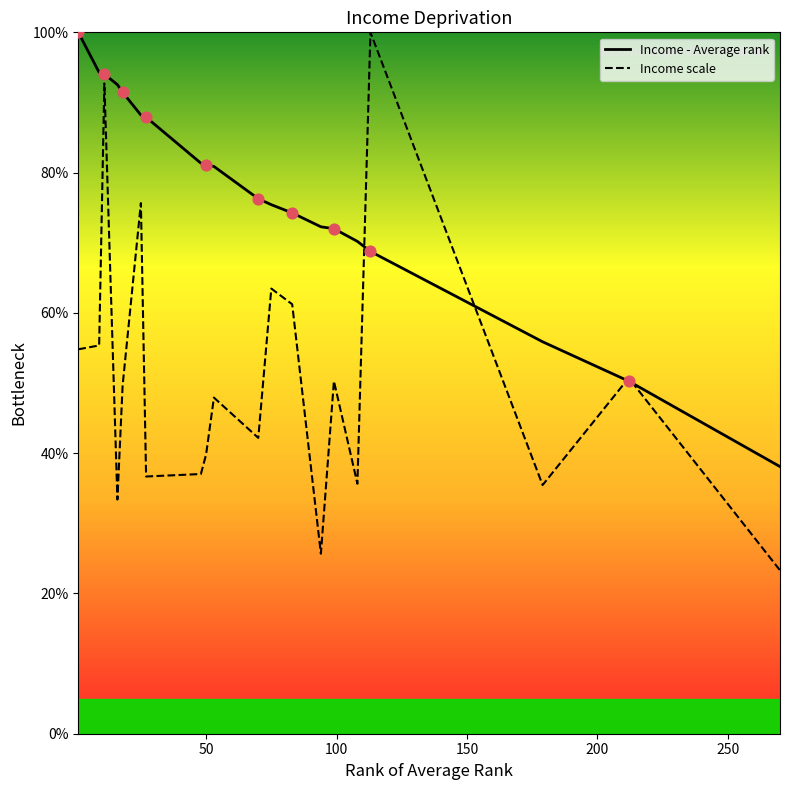

What are all the series names shown in the legend?

Income - Average rank, Income scale